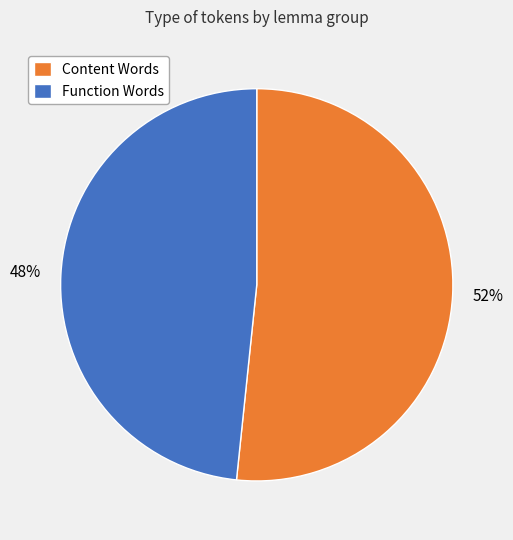

To the nearest percent, what portion does Function Words represent?

48%